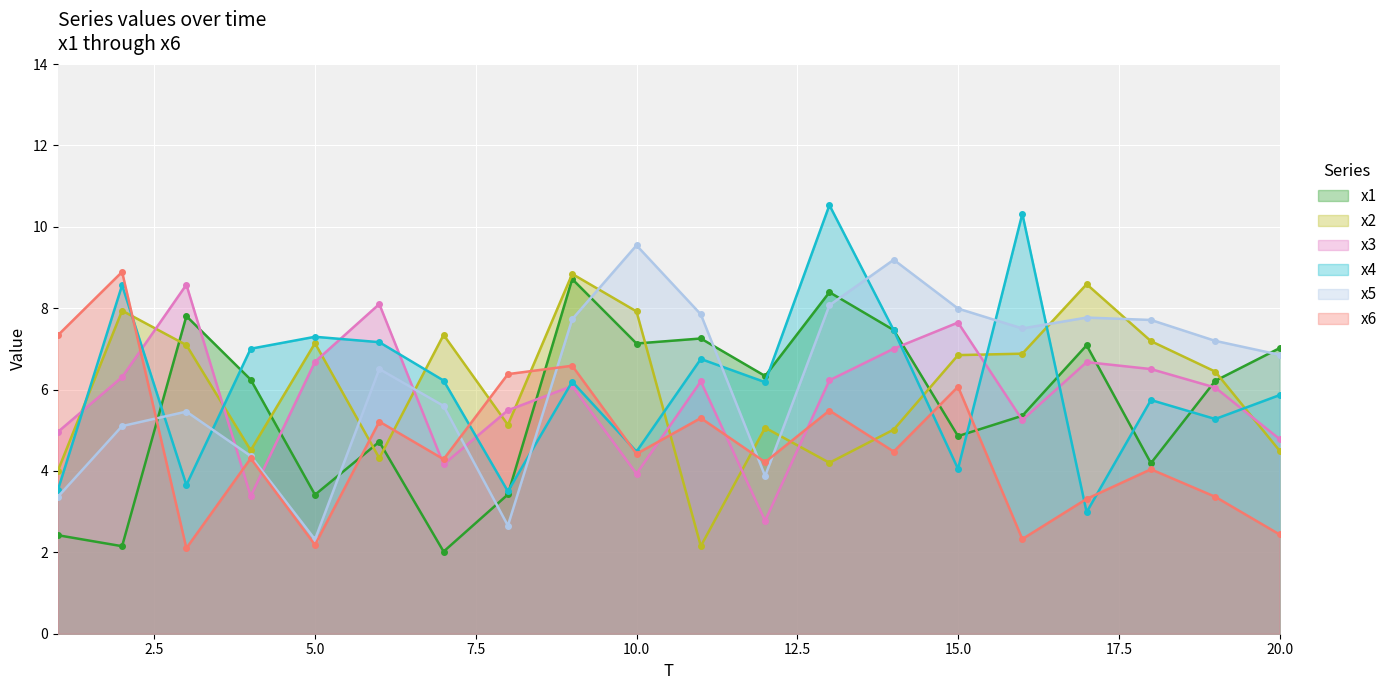

Which series has the largest total across all categories?

x5